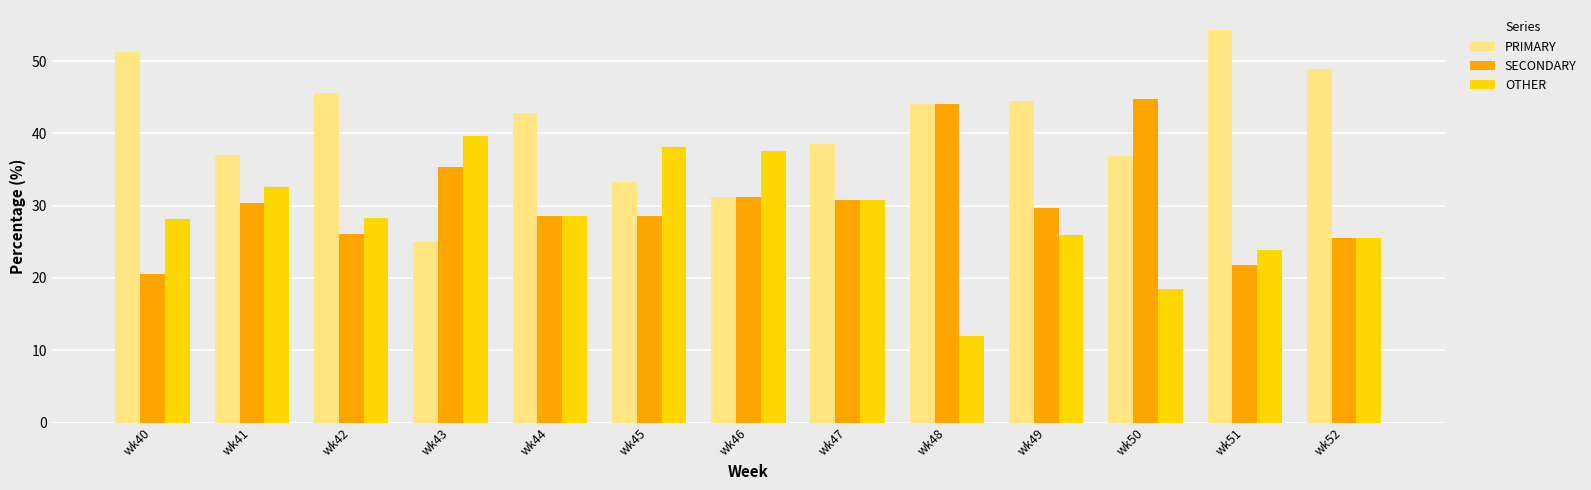

Is it true that PRIMARY equals 38.5 at wk47?

True